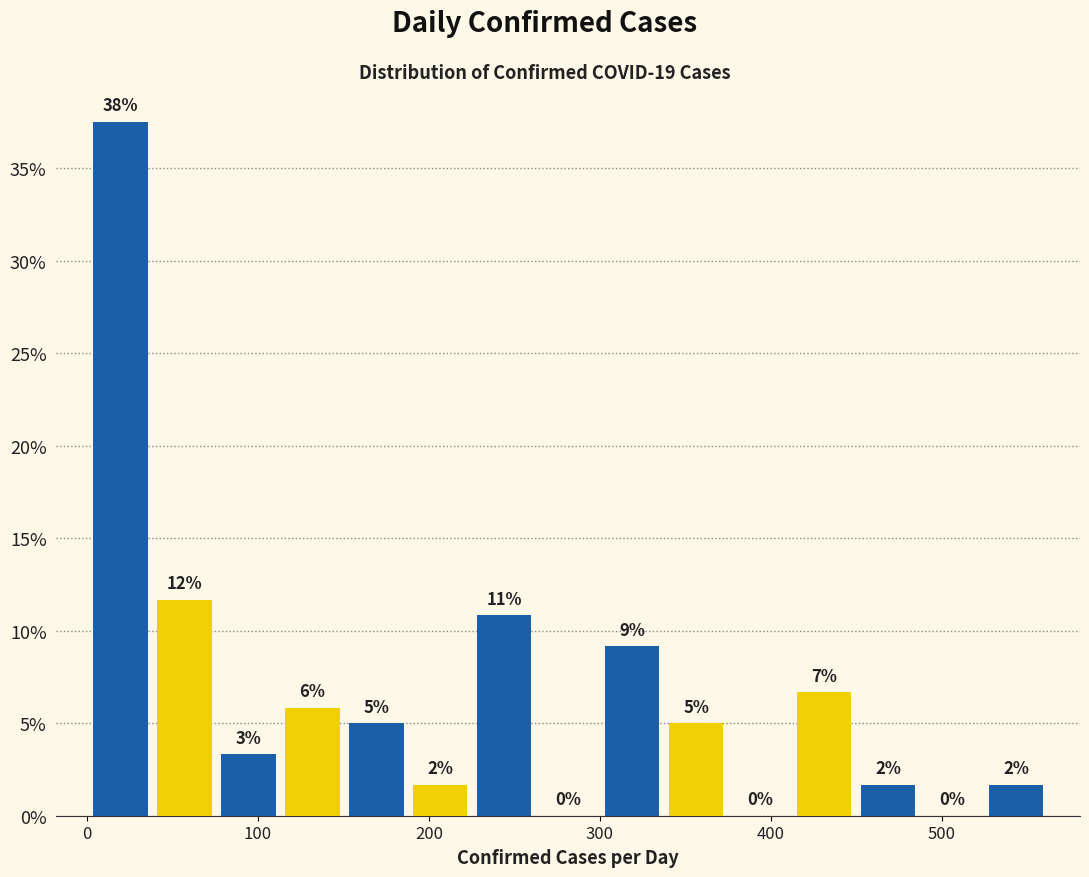

Read against the x-axis, roughly where is the centre of the tallest bar?

20